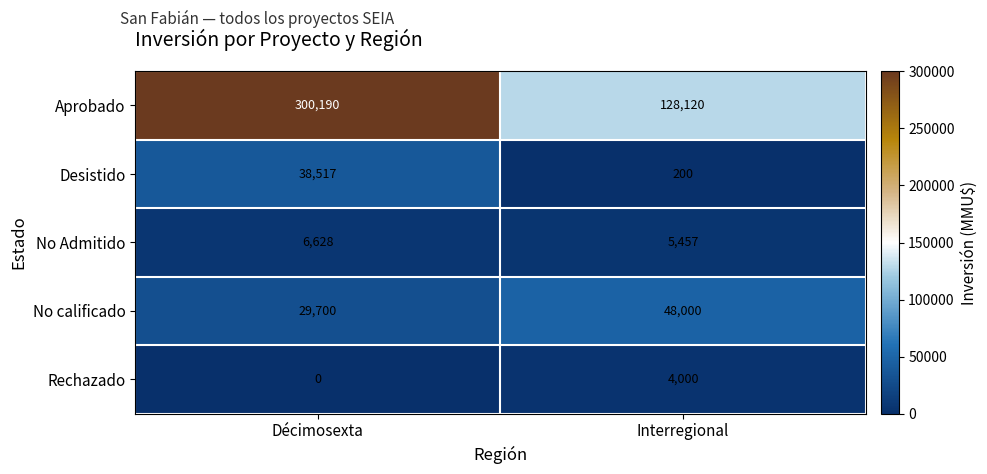

What is the difference between the maximum and minimum values in the Rechazado series?

4000